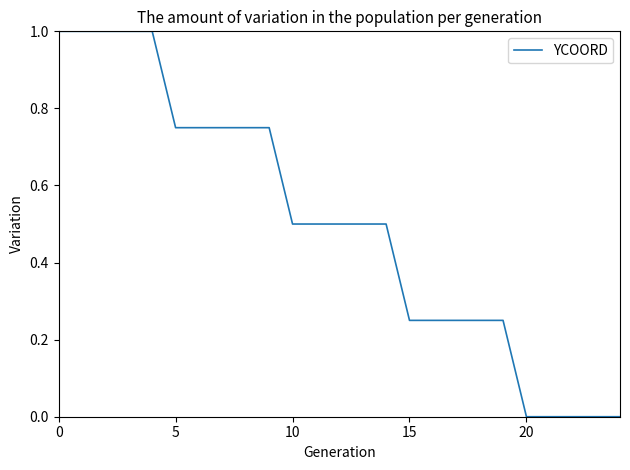

What is the difference between the maximum and minimum values?

1.0